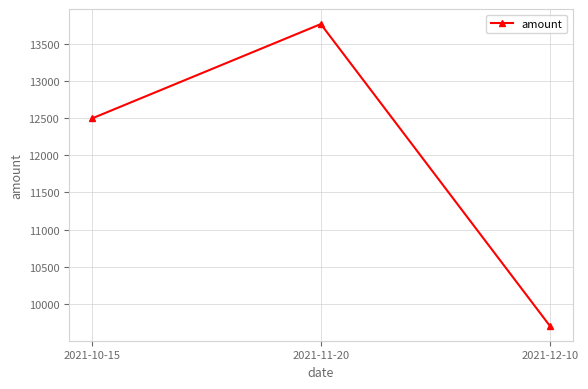

What is the label of the 1st point from the left?

2021-10-15